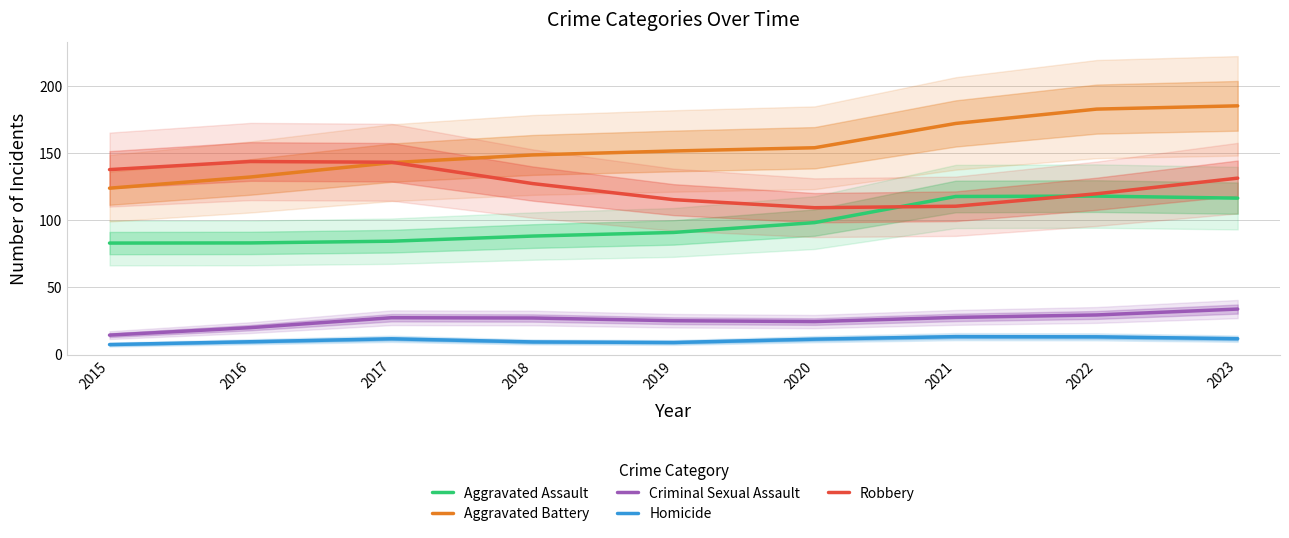

At which category is the sum across all series the highest?

2023